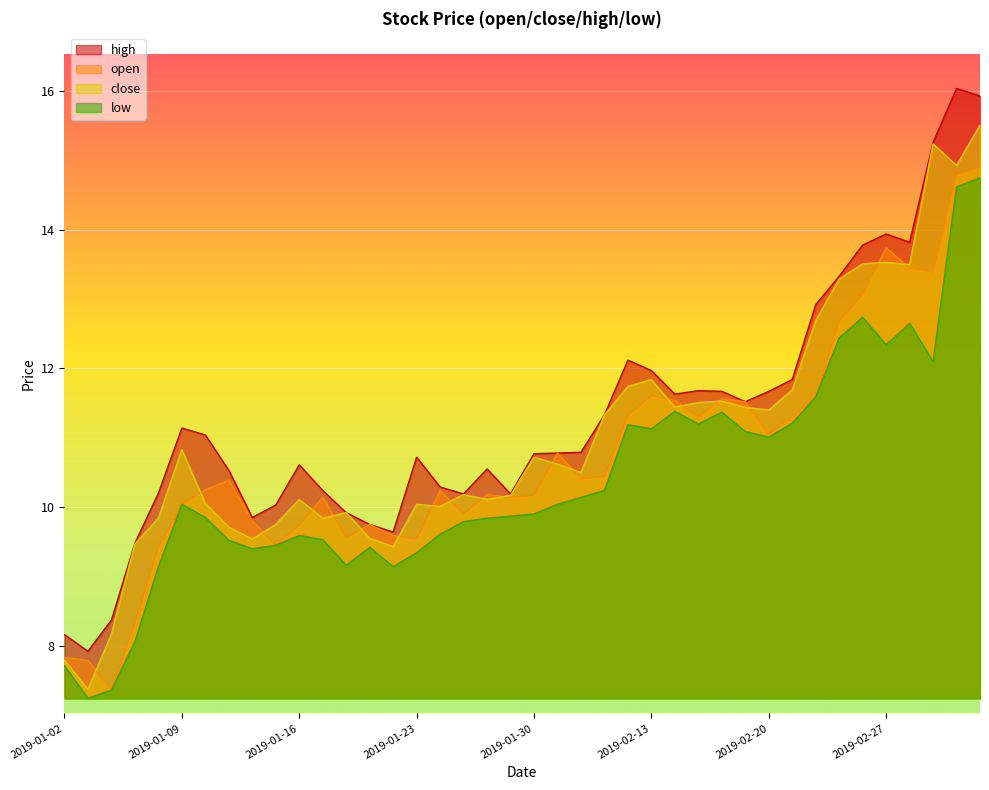

At which label does low reach its minimum?

2019-01-03